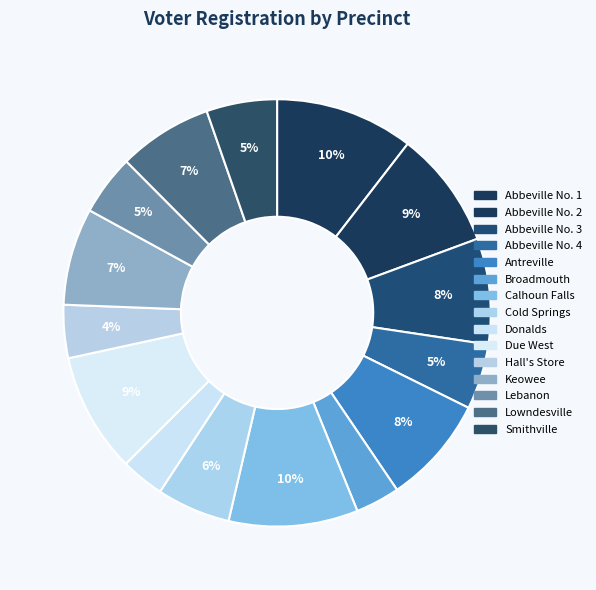

True or false: Calhoun Falls accounts for 22% of the total.

False